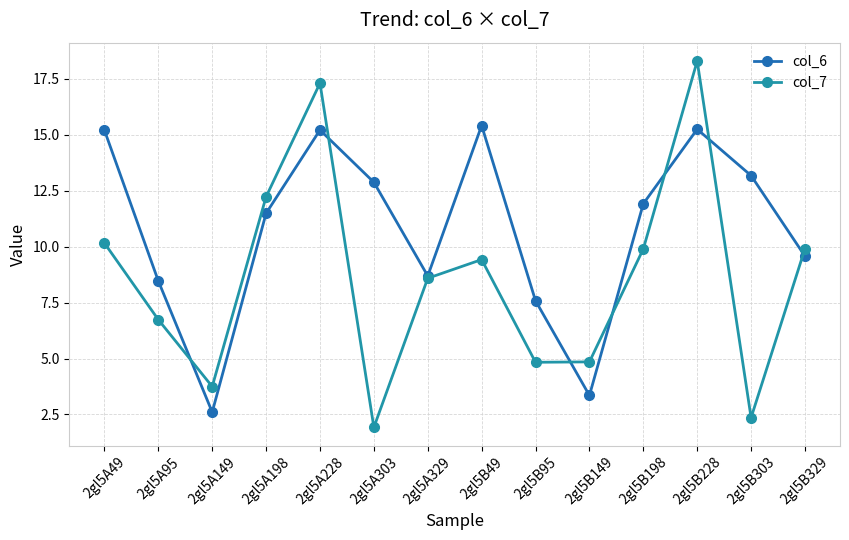

Between 2gl5A149 and 2gl5B149, which series saw the biggest shift?

col_7